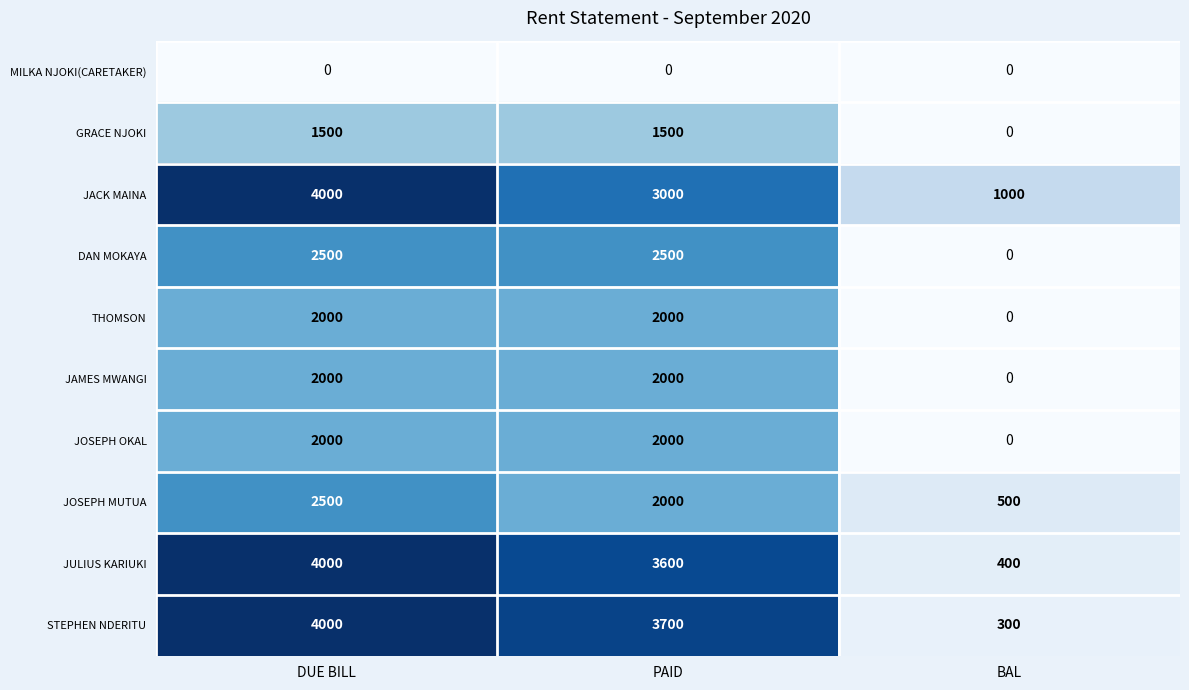

At which category does the chart reach its peak across all series?

DUE BILL